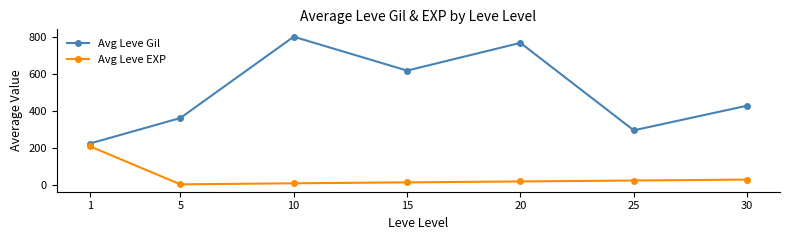

Which series has the largest range (max minus min)?

Avg Leve Gil